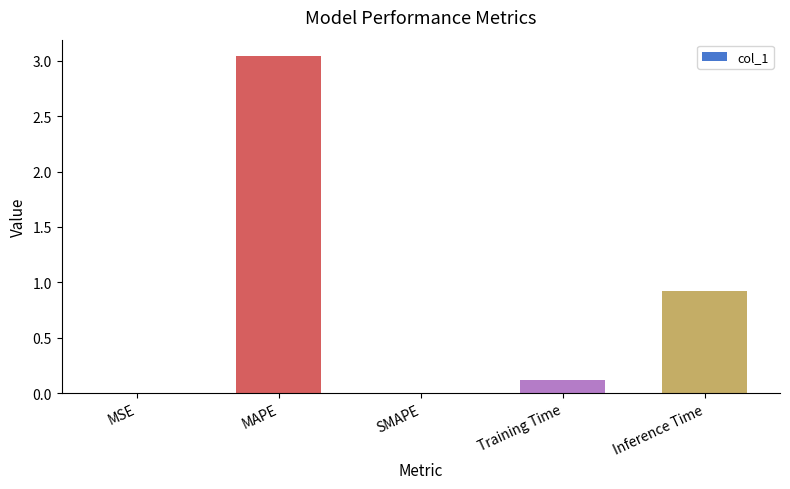

What is the change in value from MAPE to SMAPE?

-3.0